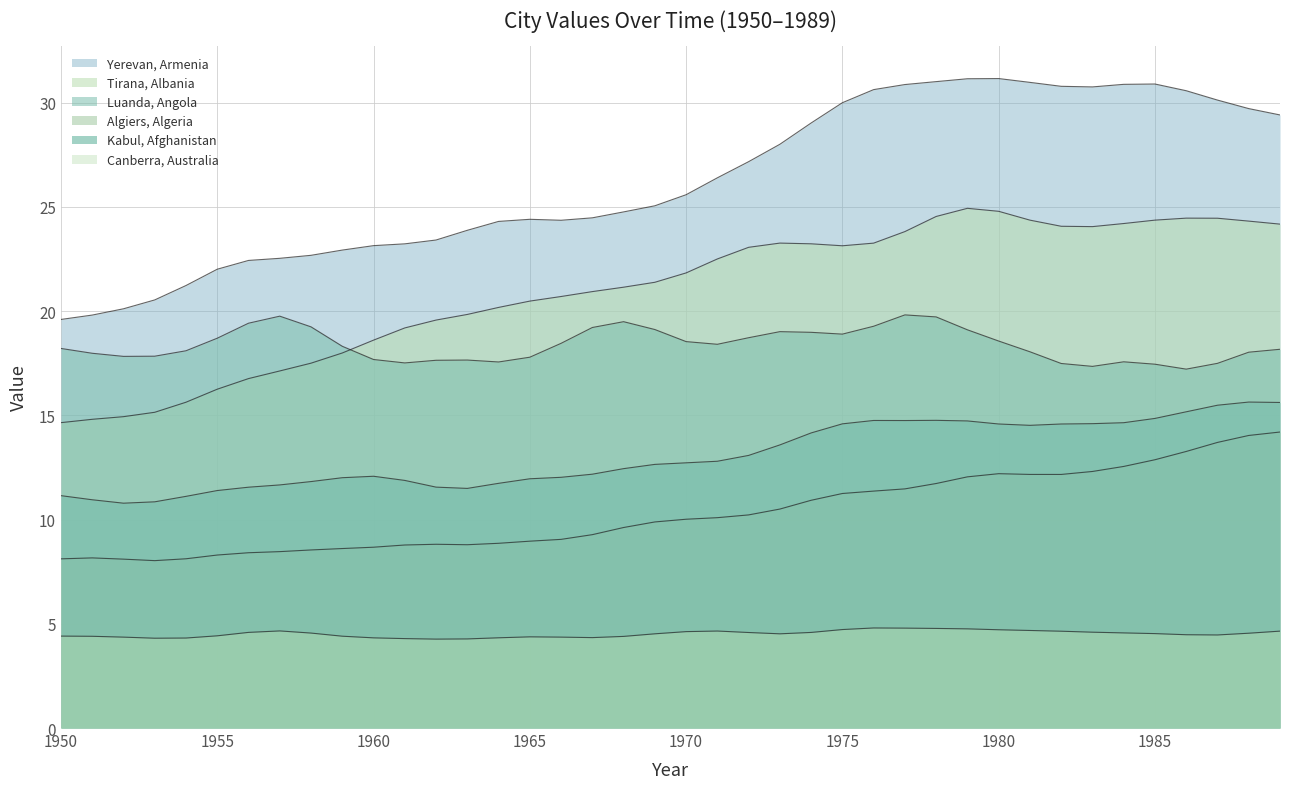

What value does the Yerevan, Armenia series have at 1960?

23.1